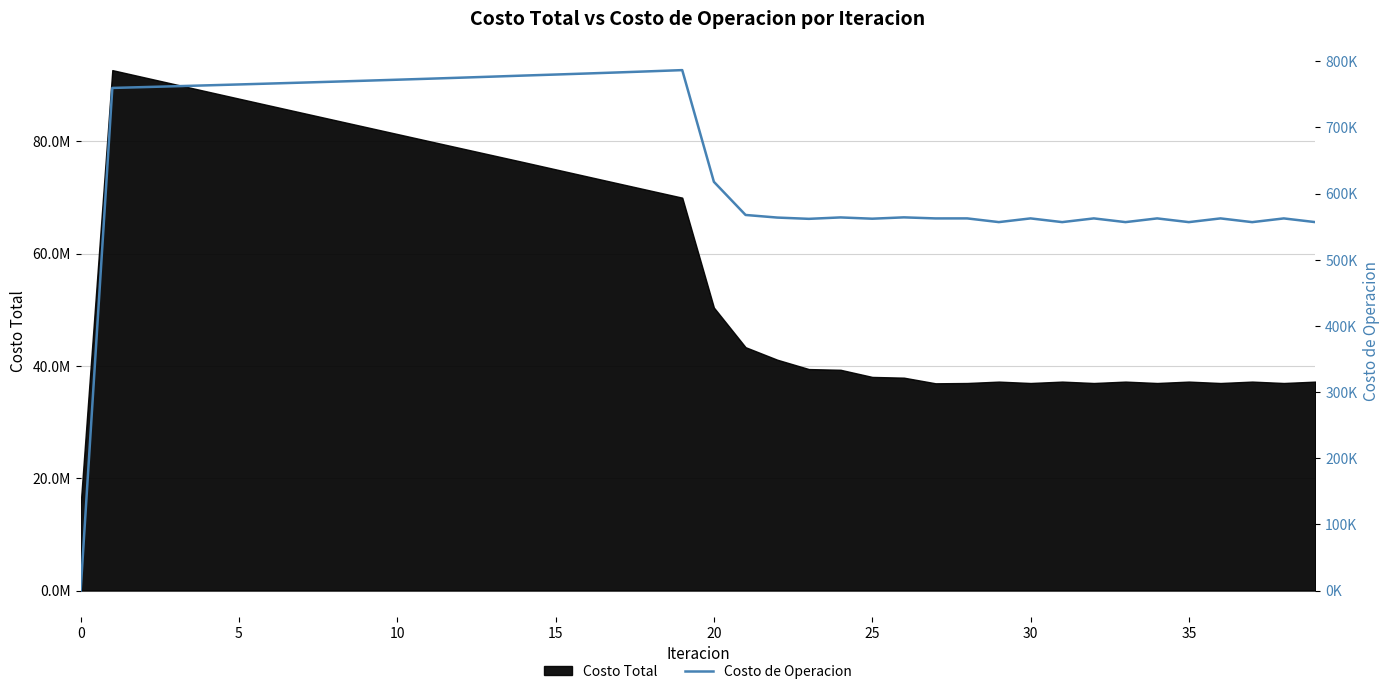

How many positive values are there?

39